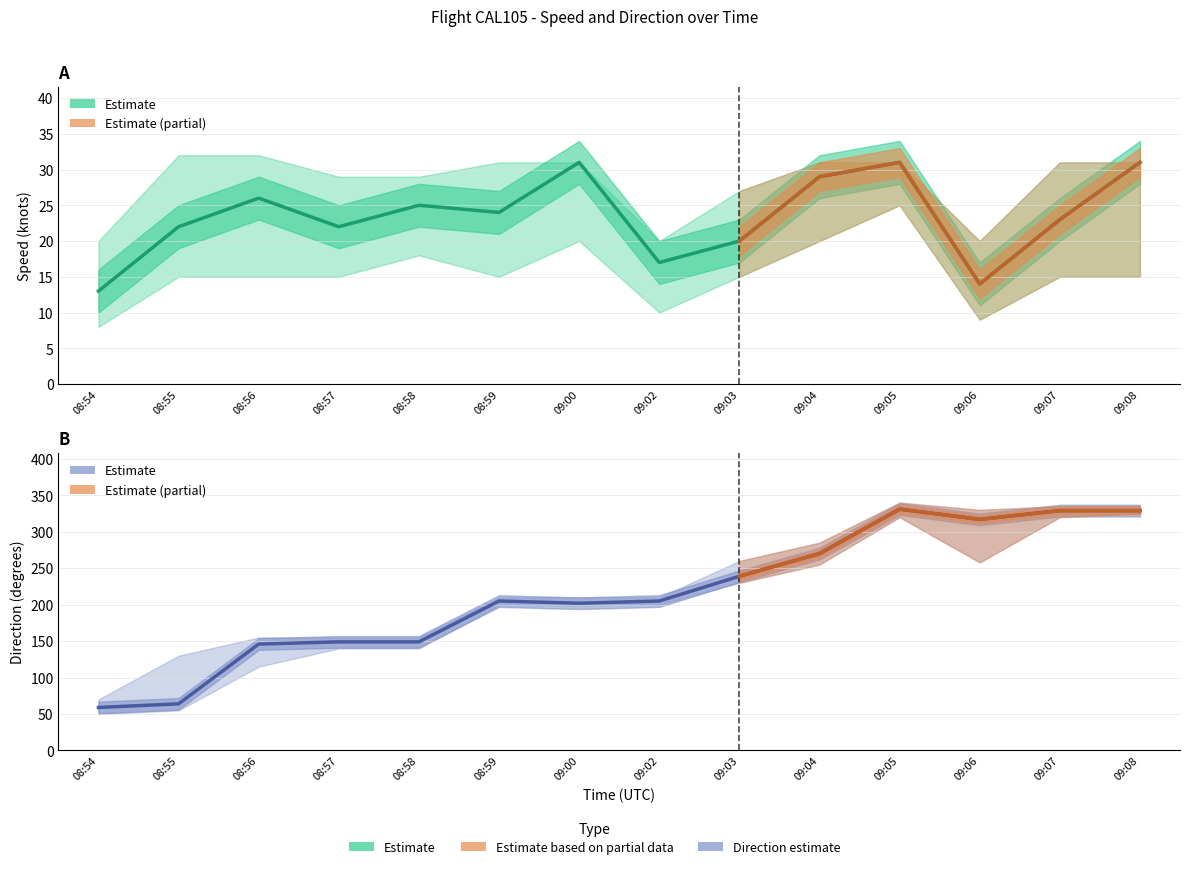

What is the label of the 3rd point from the left?

08:56